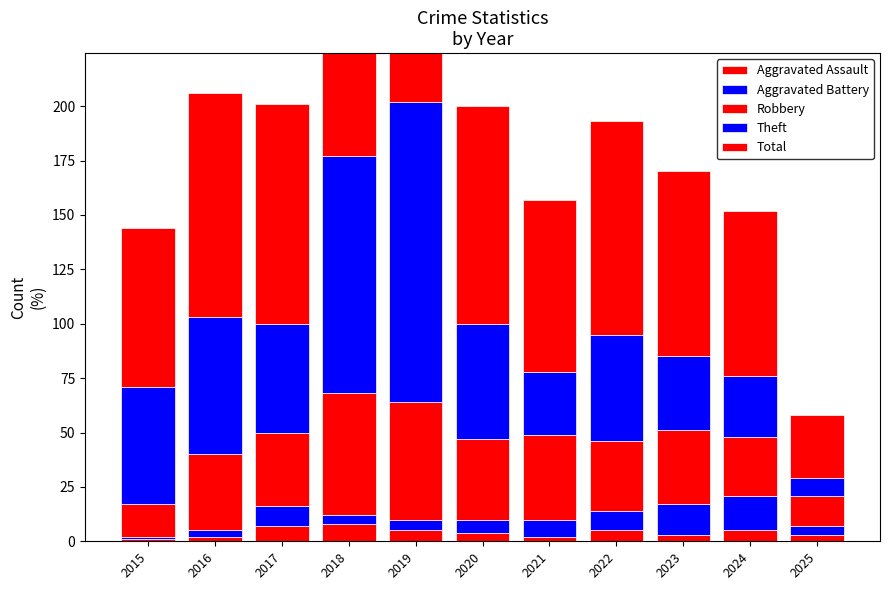

How many categories are shown in the chart?

11